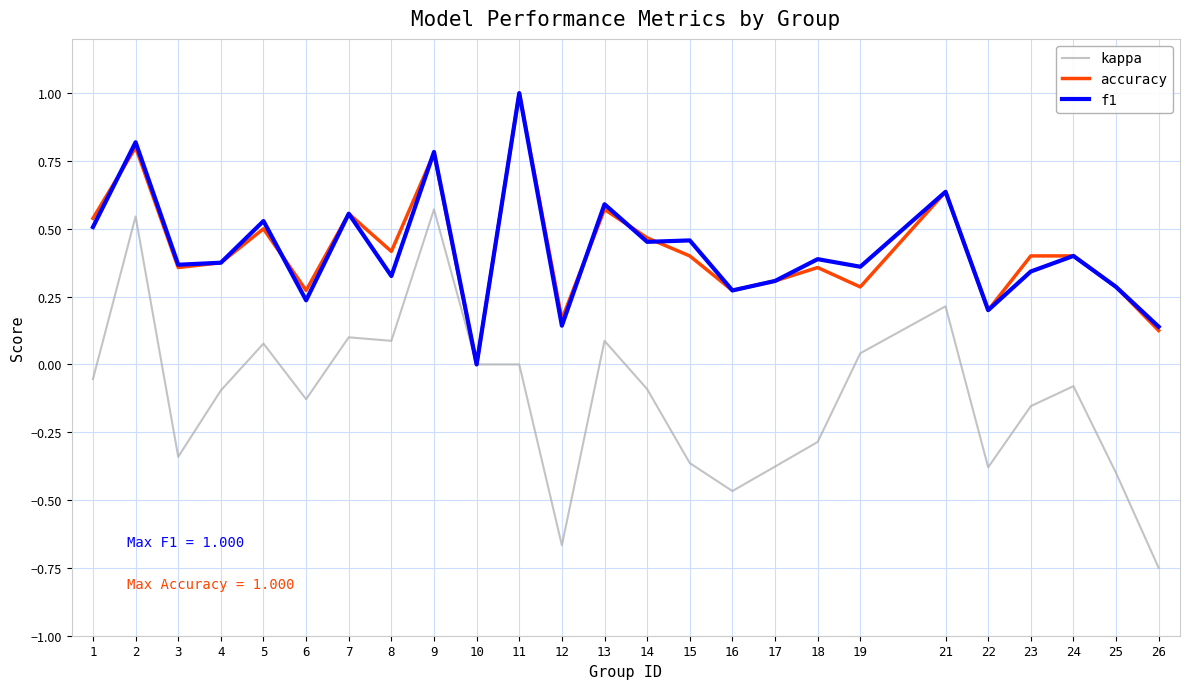

What is the greatest value displayed?

1.0